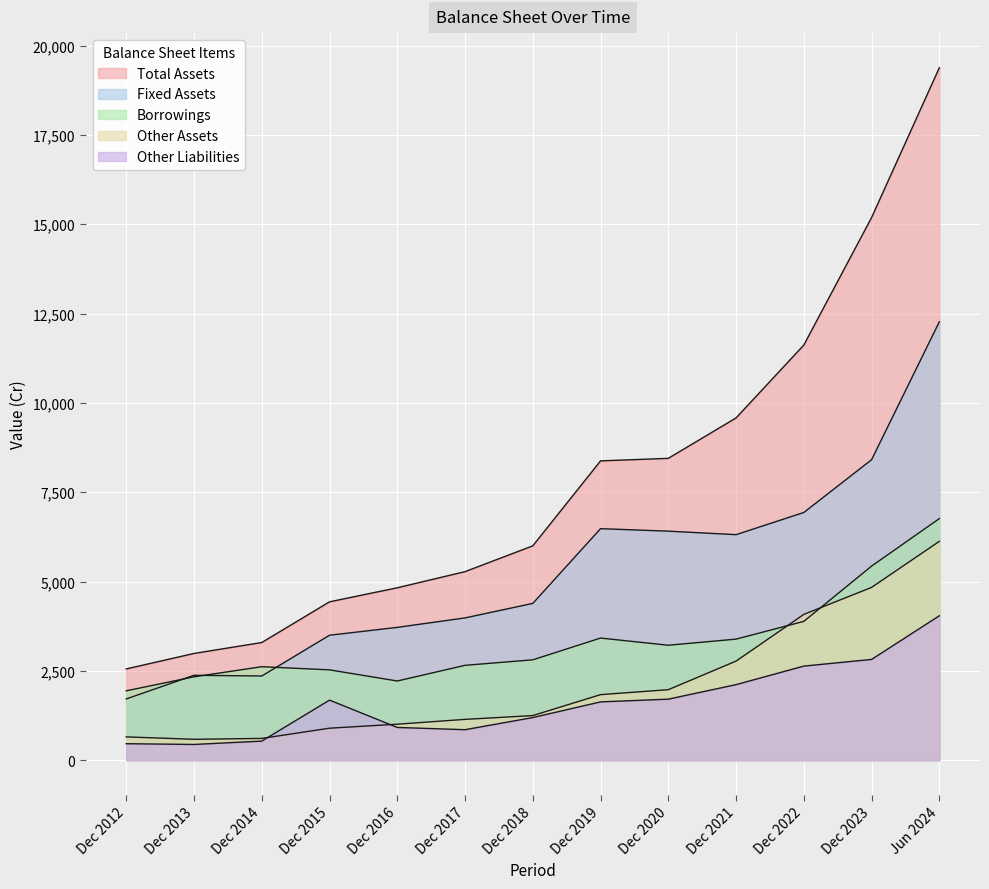

Where is Other Liabilities nearest to the value 2240?

Dec 2021